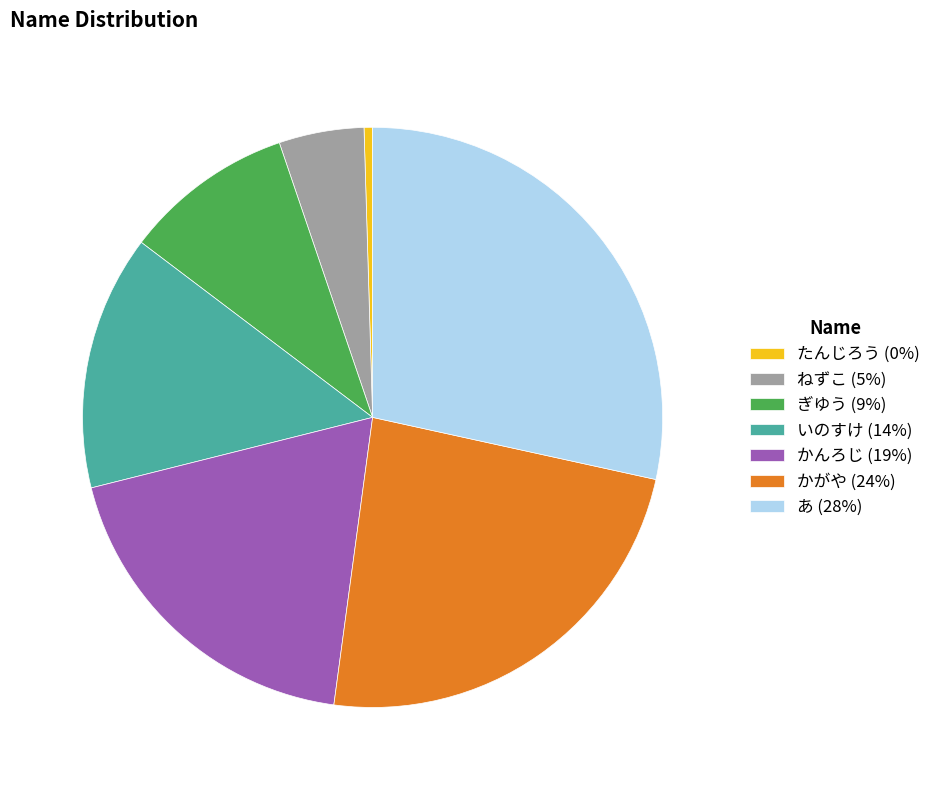

Is it true that かんろじ is 19% of the pie?

True